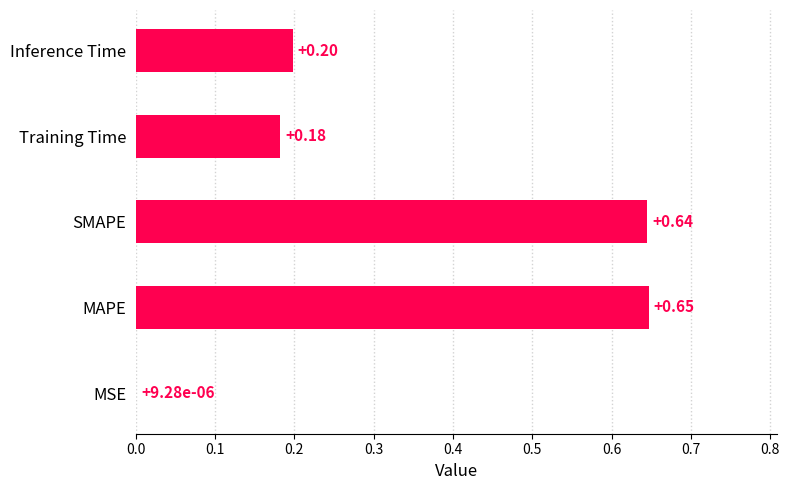

What is the sum of all values?

1.7